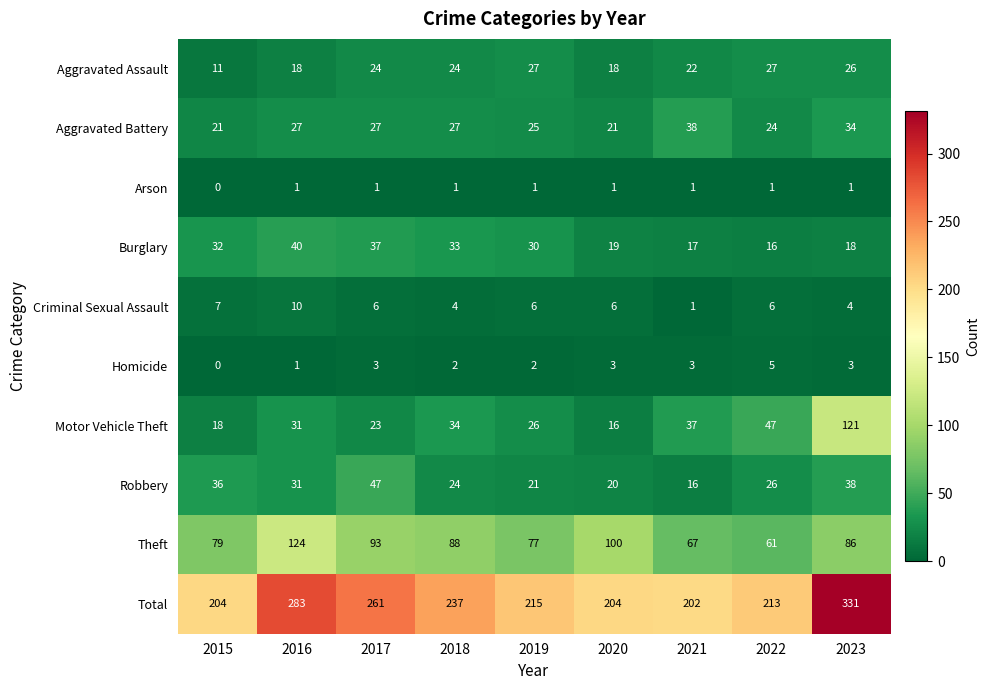

Which series has the largest range (max minus min)?

Total